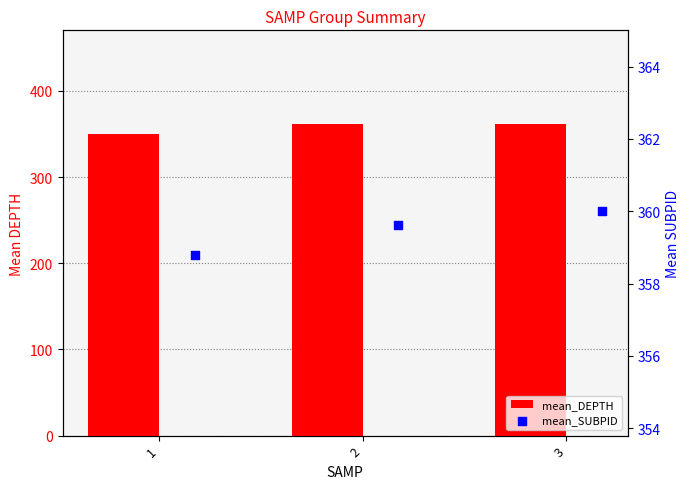

What are all the series names shown in the legend?

mean_DEPTH, mean_SUBPID